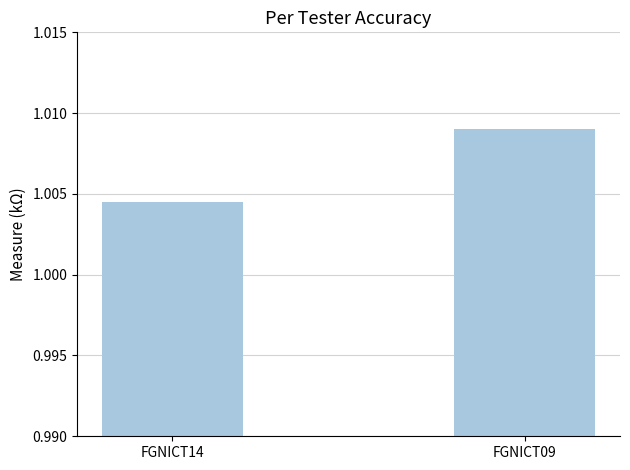

Between FGNICT09 and FGNICT14, which is larger?

FGNICT09